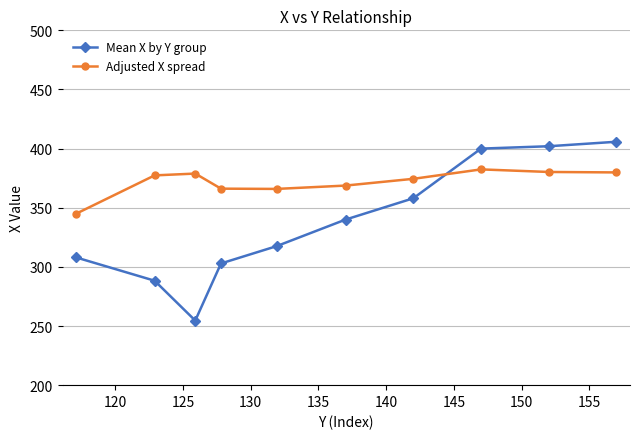

What is the difference between the second highest and second lowest values in the Adjusted X spread series?

14.3